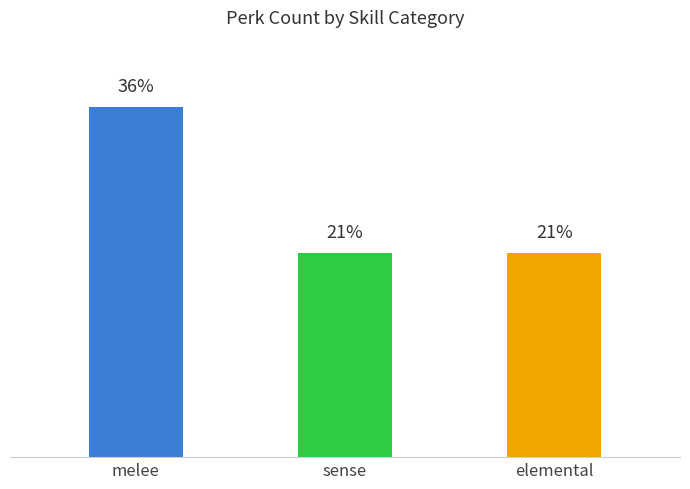

What is the label of the 3rd bar from the right?

melee